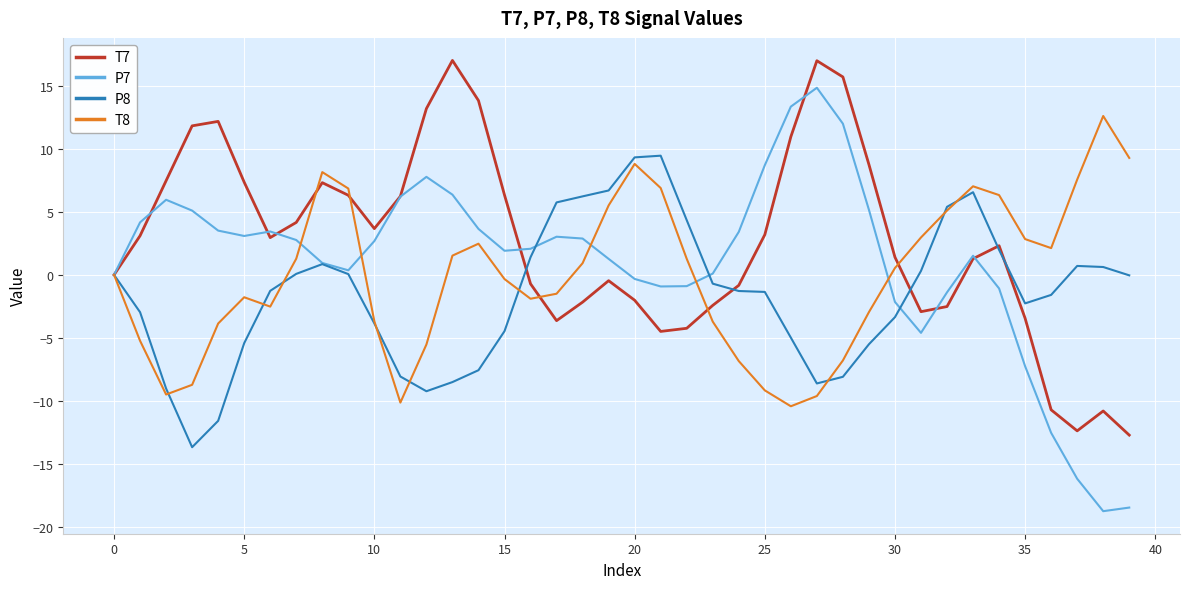

Which series has the largest range (max minus min)?

P7